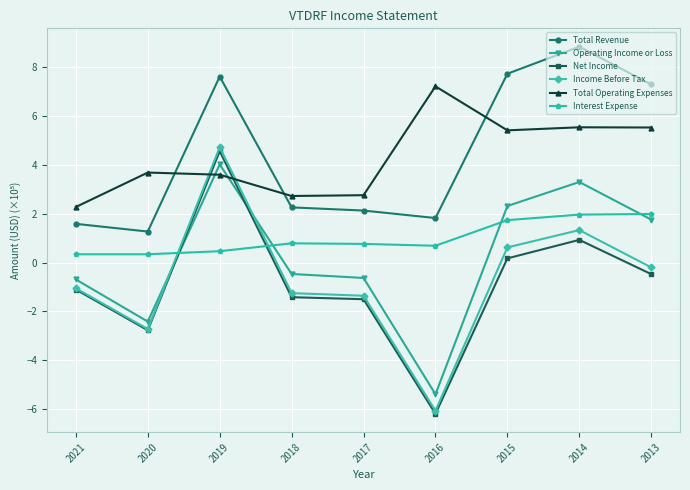

Which series has the largest range (max minus min)?

Income Before Tax